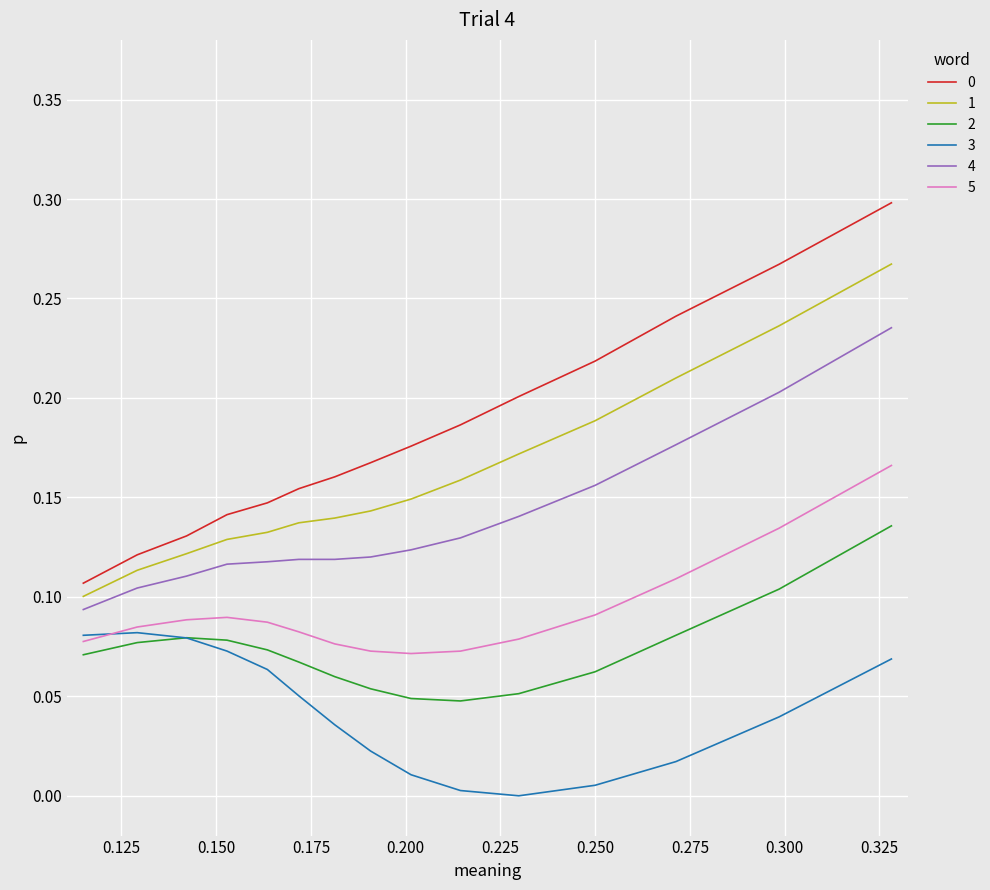

True or false: 3 and 4 intersect in this chart.

False